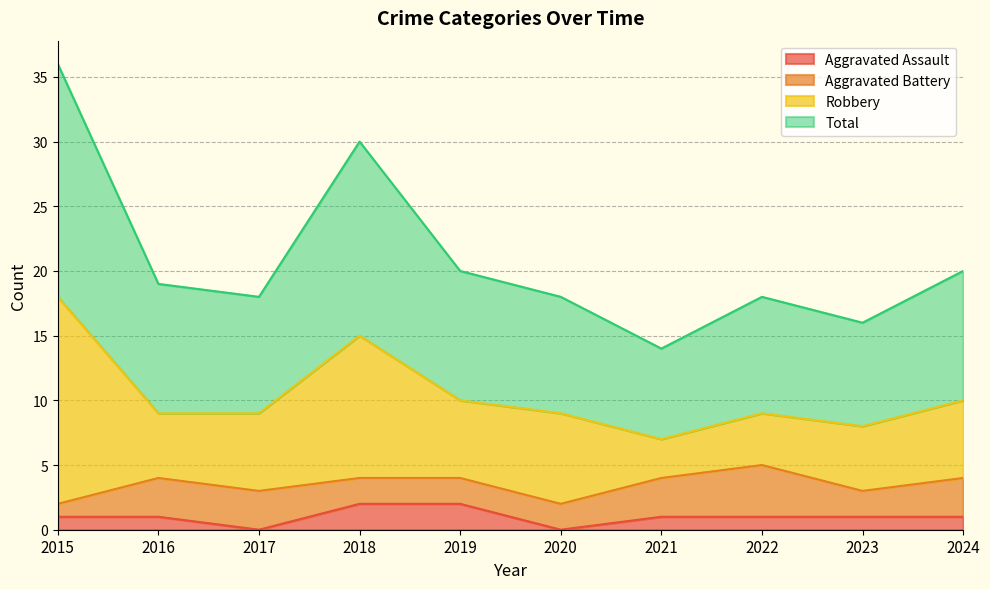

How many values in the Total series exceed 19?

4